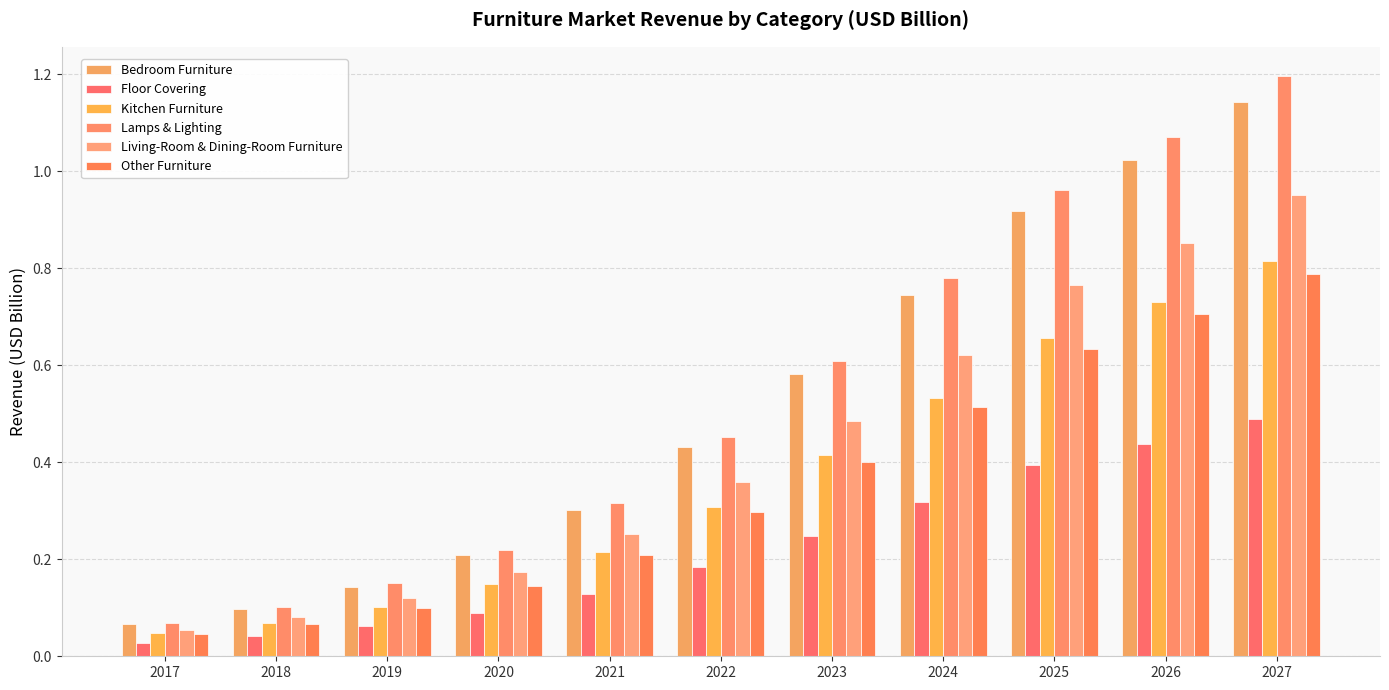

Which series changed the most between 2022 and 2027?

Lamps & Lighting